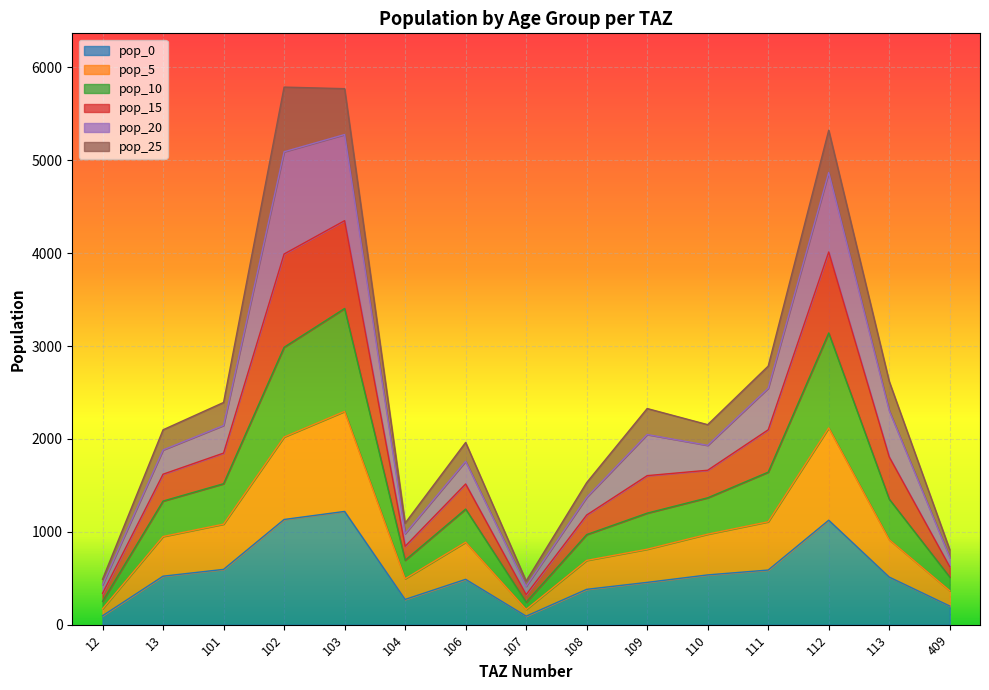

What is the maximum value for pop_0?

1219.3